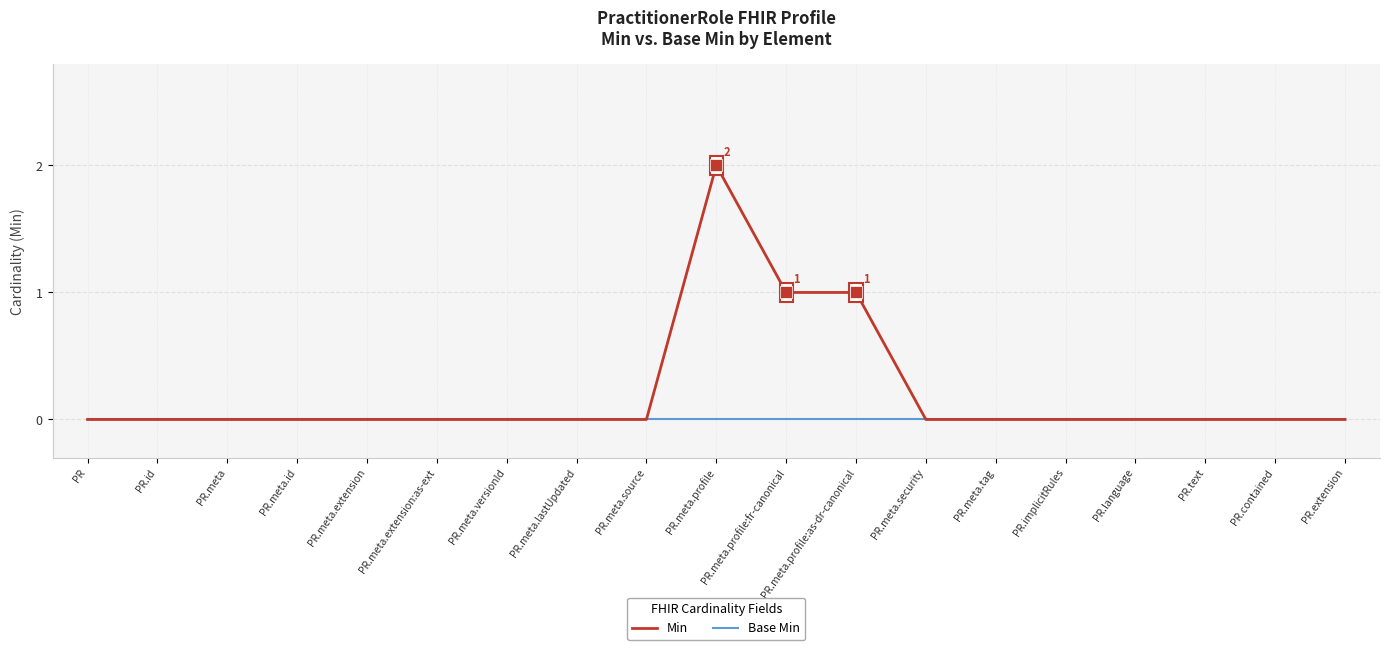

List the series in order of their peak value, highest first.

Min, Base Min